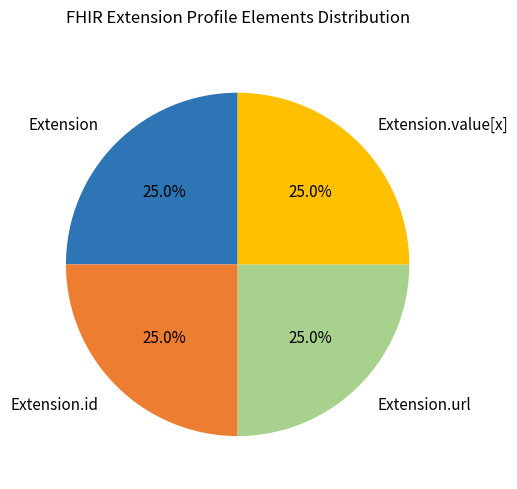

To the nearest percent, what is the average slice percentage?

25%